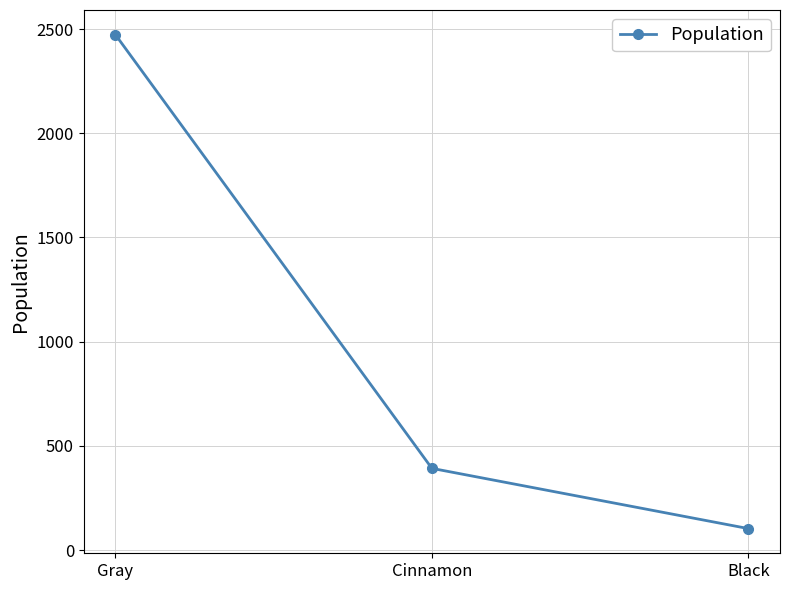

Reading right to left, list all the values displayed in this chart.

103	392	2473